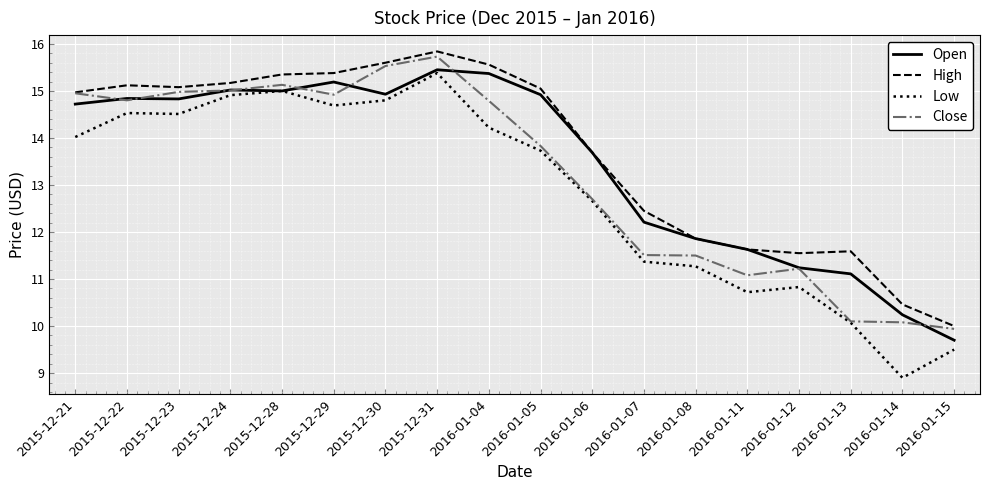

How many series are shown in this chart?

4